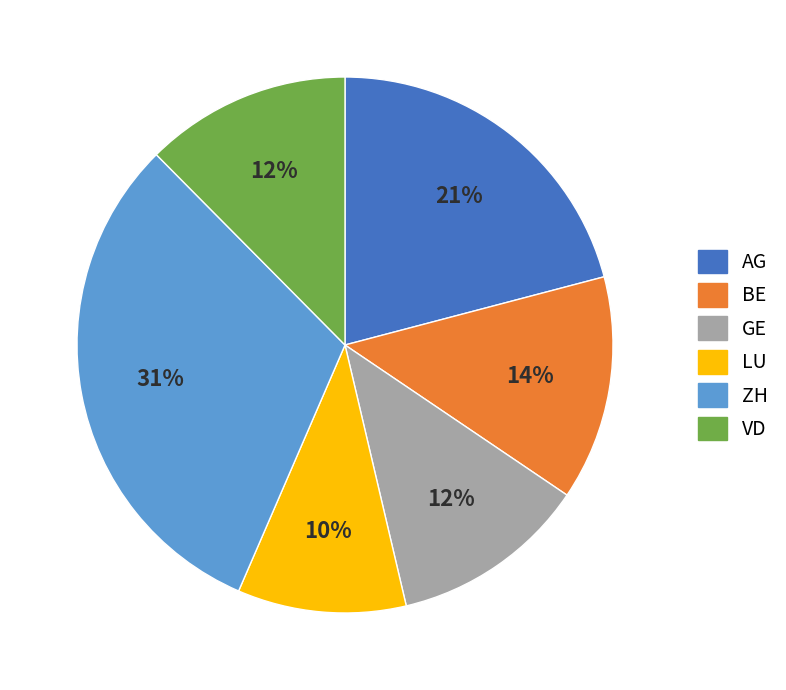

To the nearest percent, what is the difference between the largest and smallest slice percentages?

21%